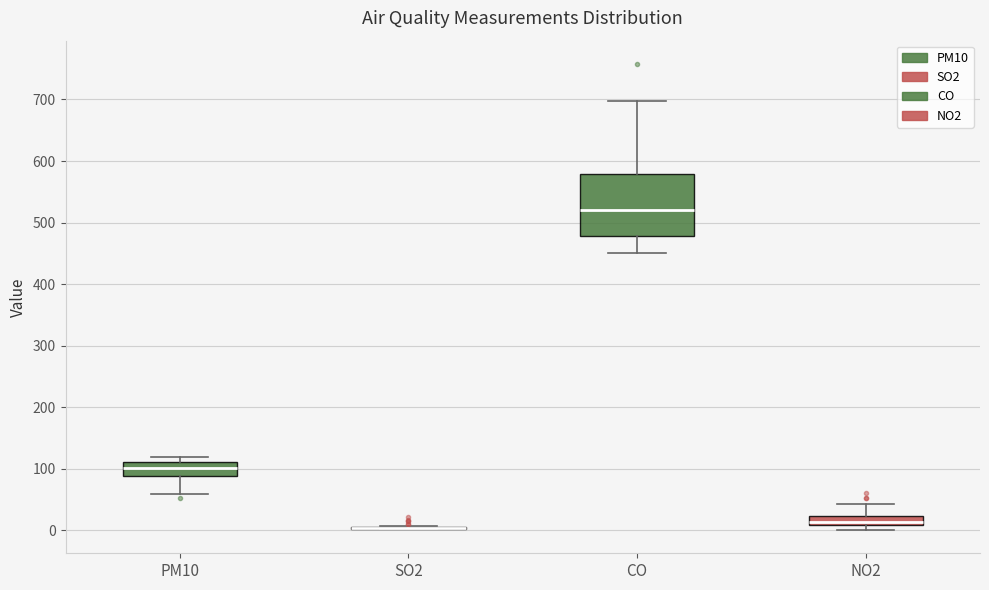

Where is the lower edge of the box for NO2 on the y-axis? The values are not printed on the chart, so give them approximately, as read against the axis.

10